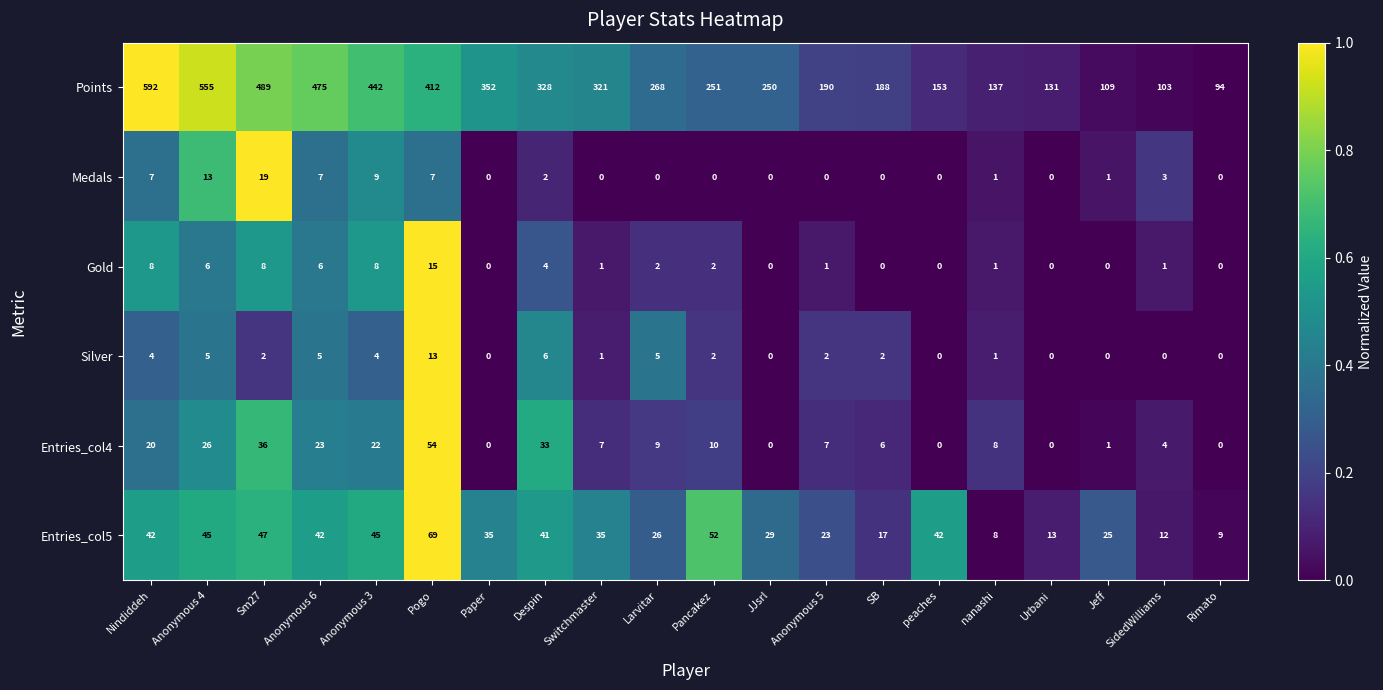

At which label does Medals reach its peak?

Sm27